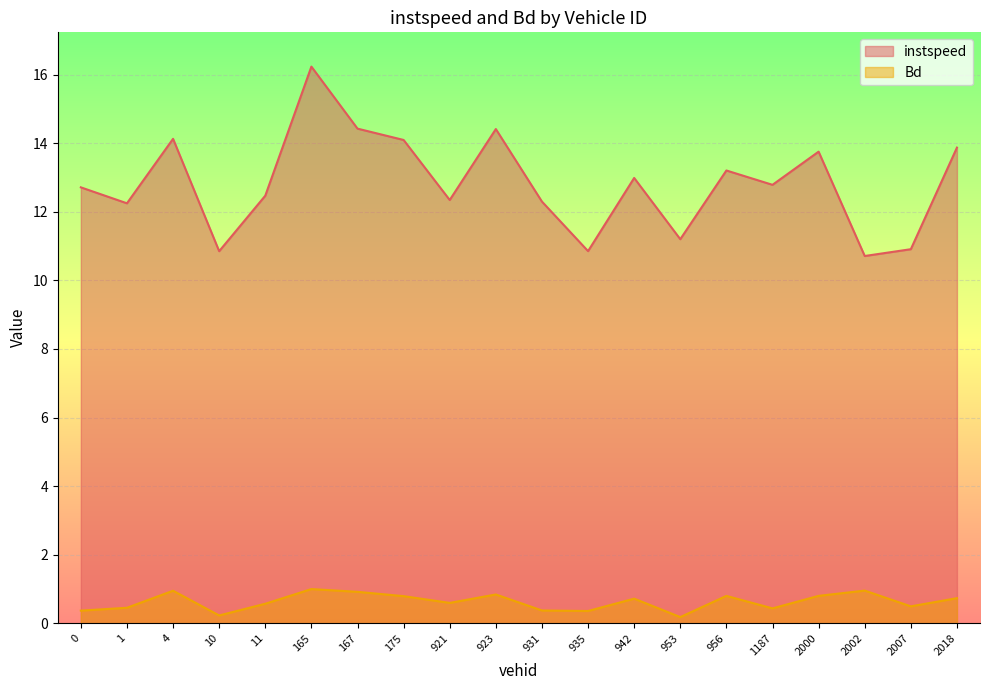

True or false: Bd has a value of 0.4 at 935.

True